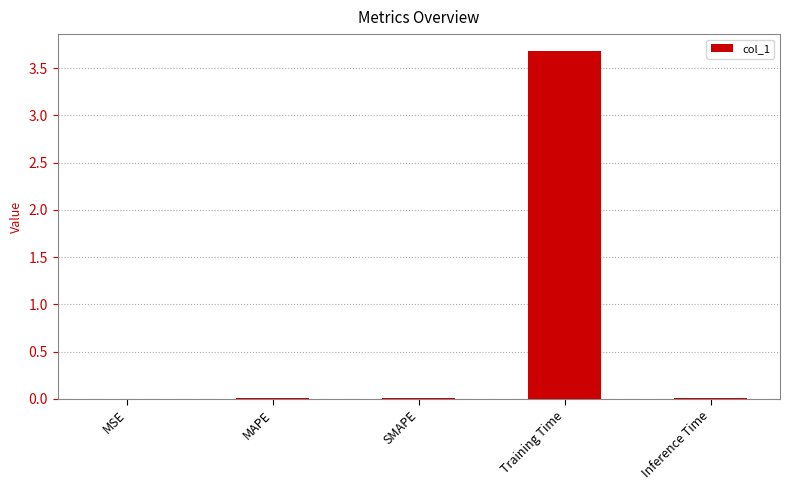

Which label corresponds to the largest value in the chart?

Training Time